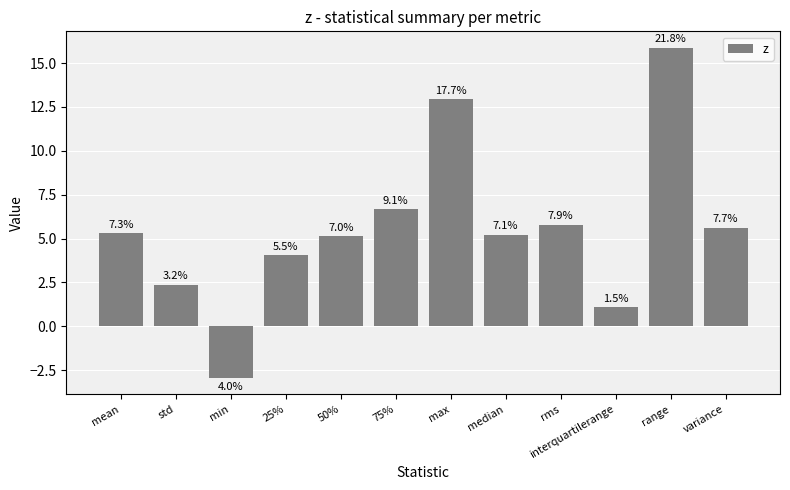

Does the chart contain any negative values?

Yes